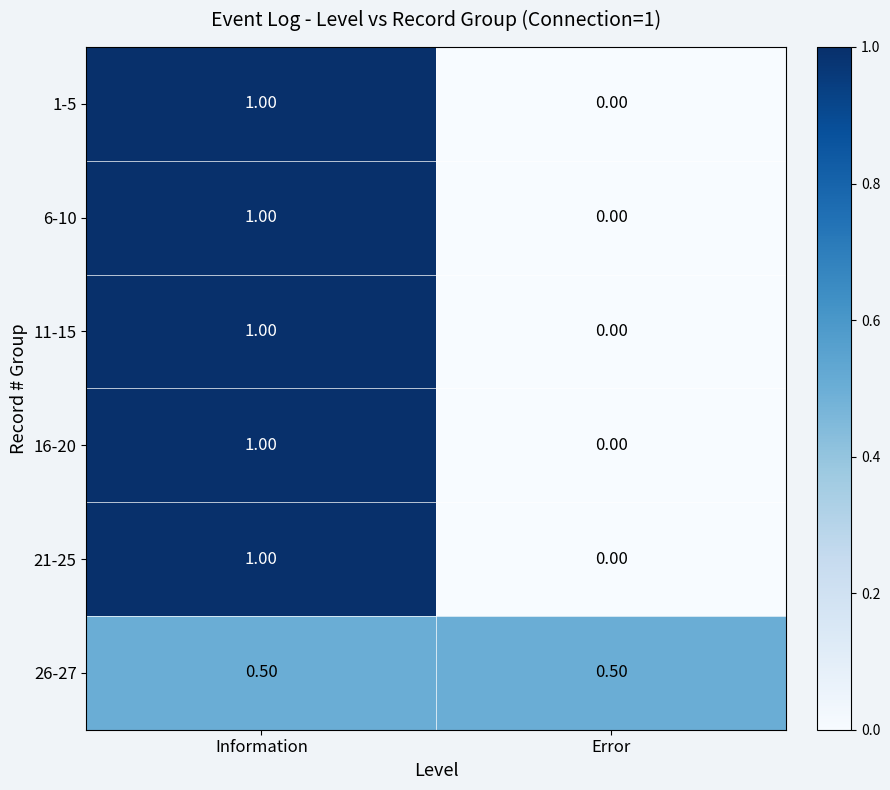

Which category has the lowest value in the 21-25 series?

Error